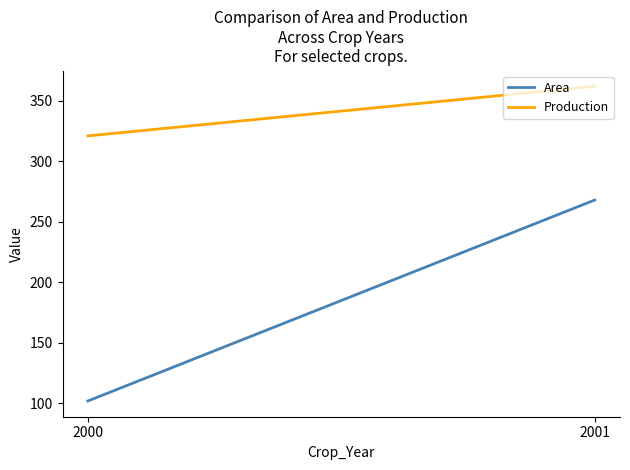

How many values in the Production series are below 362?

1